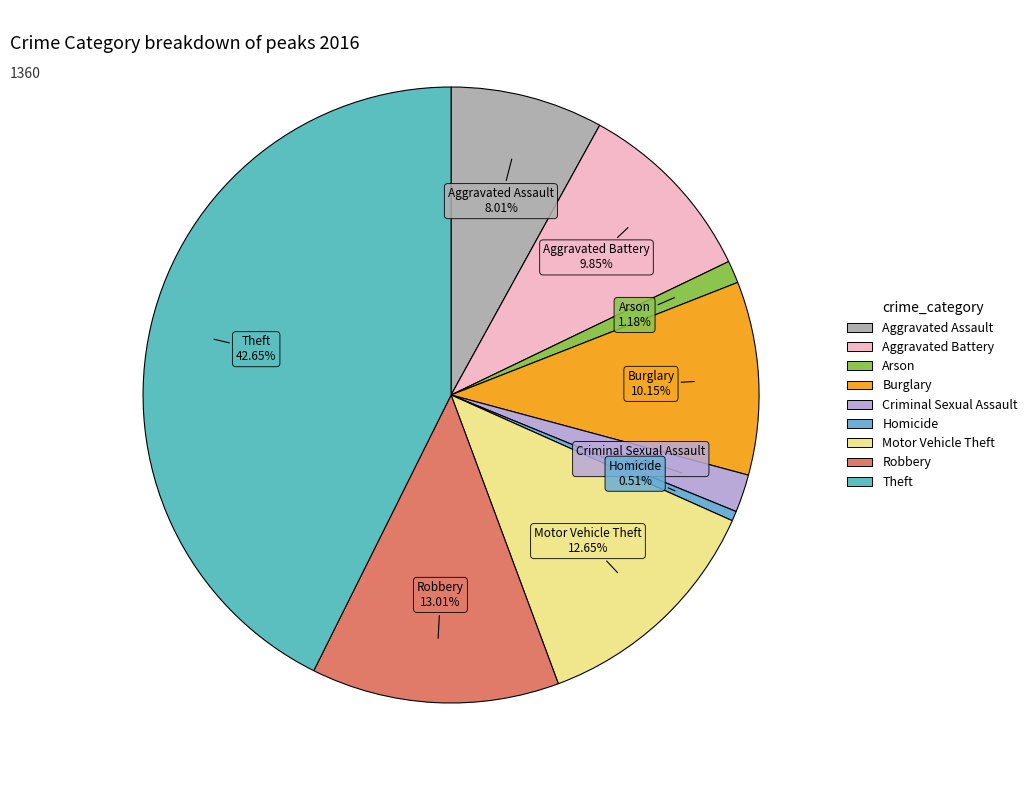

To the nearest percent, what is the average slice percentage?

11%